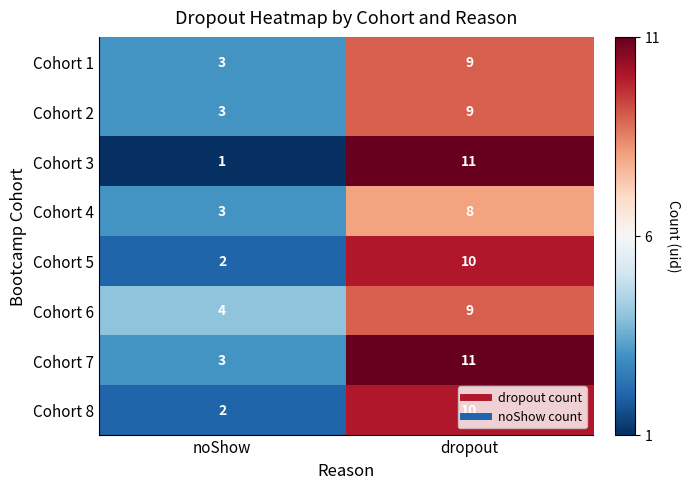

The Cohort 8 series shows 2 at noShow. True or false?

True